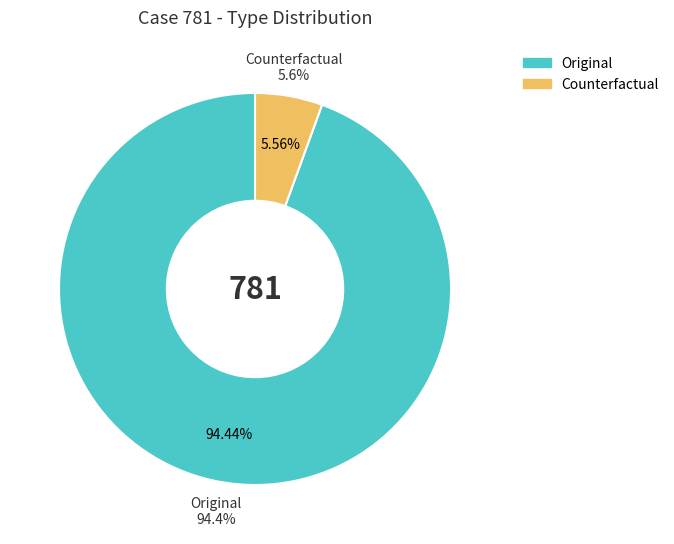

Rank the categories by value from highest to lowest.

Original, Counterfactual